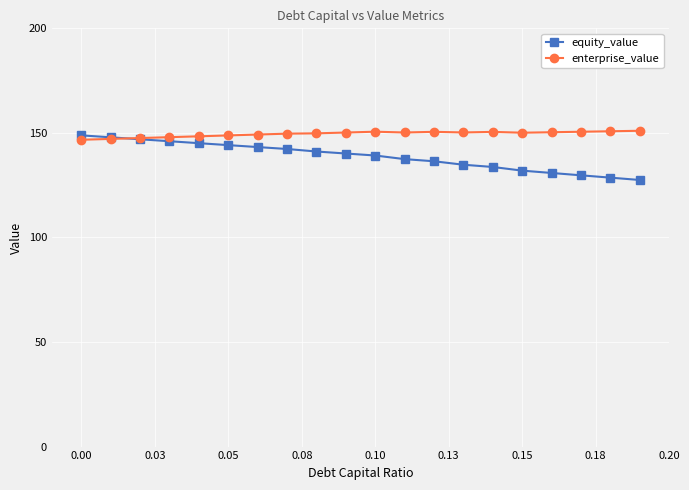

What is the highest value of the enterprise_value series?

151.0